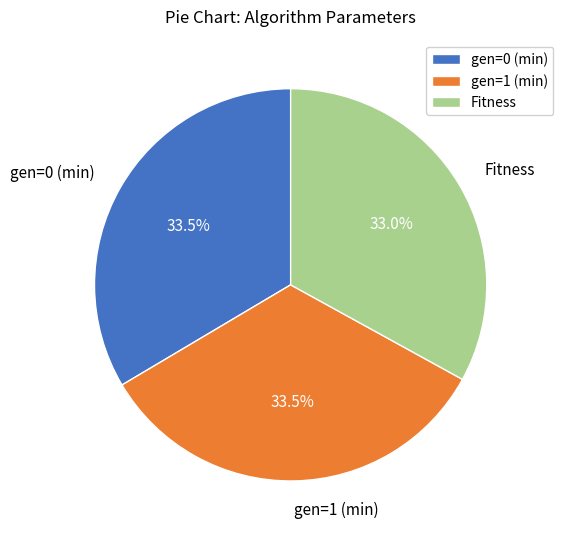

Combined, what portion of the pie is gen=0 (min) and gen=1 (min)?

67.0%